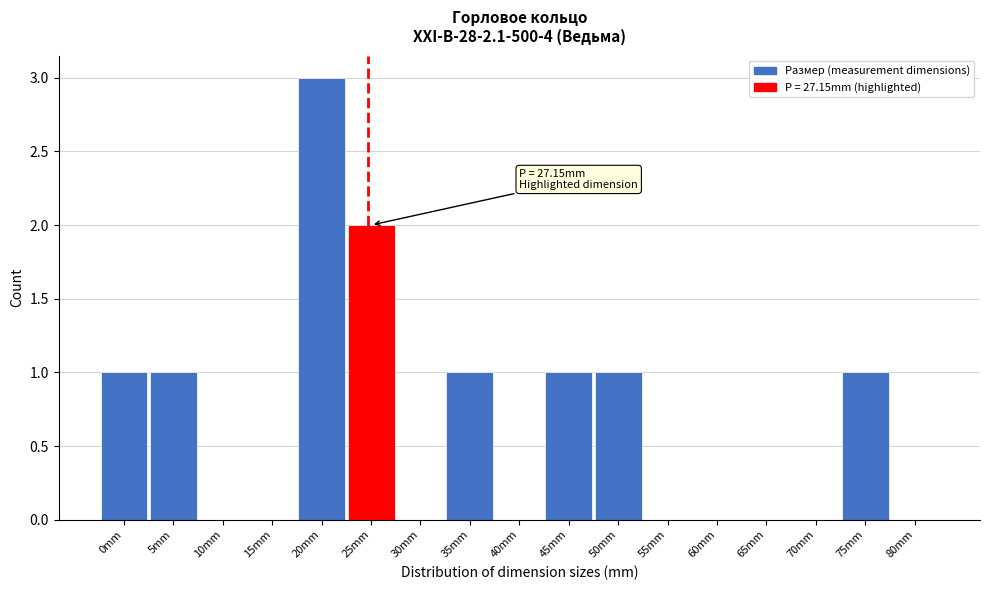

Reading left to right, extract all data points from this chart.

0mm=1	5mm=1	10mm=0	15mm=0	20mm=3	25mm=2	30mm=0	35mm=1	40mm=0	45mm=1	50mm=1	55mm=0	60mm=0	65mm=0	70mm=0	75mm=1	80mm=0